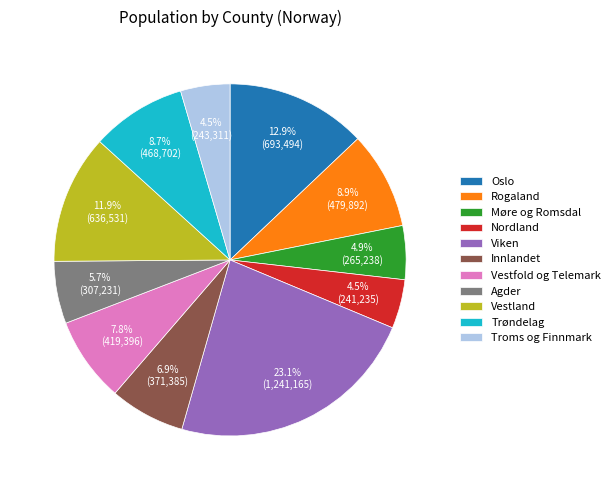

Between Viken and Møre og Romsdal, which is larger?

Viken